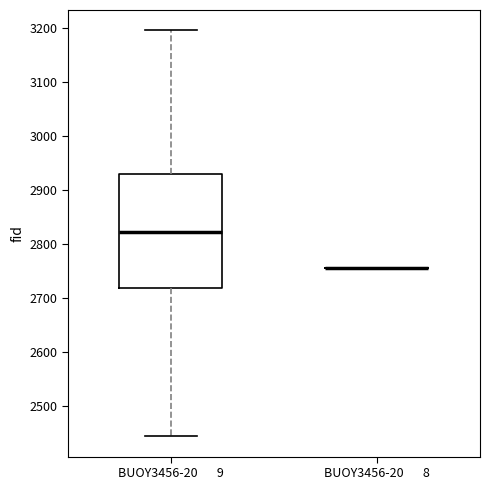

Reading left to right, transcribe this box plot: for each box, give where its median line is, the range the box spans, and where its two whiskers end, as read against the y-axis. The values are not printed on the chart, so give them approximately, as read against the axis.

BUOY3456-20 9: median 2820, box 2720 to 2930, whiskers 2440 to 3200
BUOY3456-20 8: box collapsed to a line at 2760, whiskers 2760 to 2760